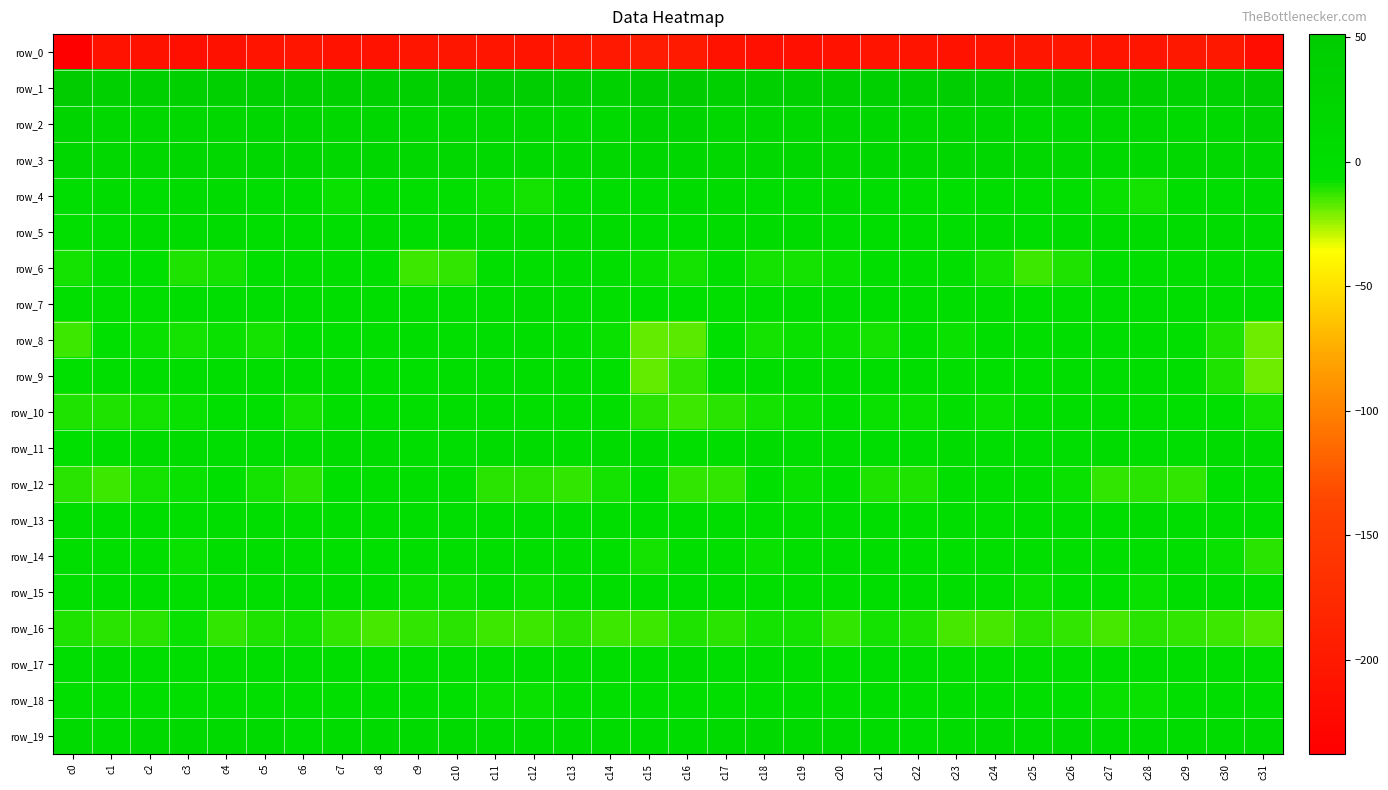

How many series are shown in this chart?

20